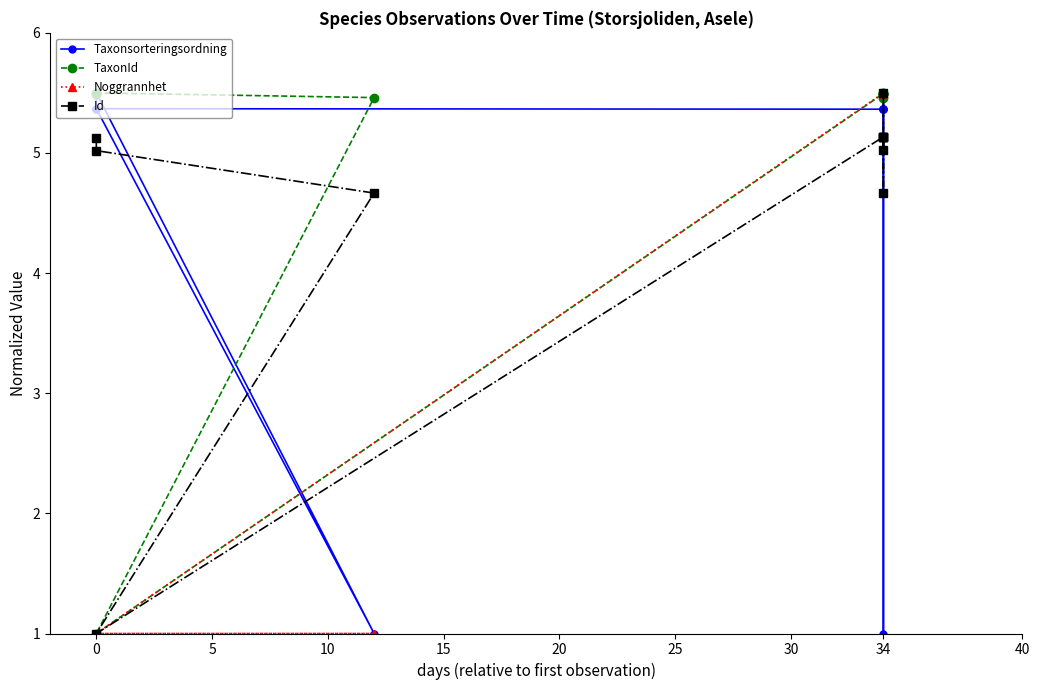

True or false: Taxonsorteringsordning has a value of 0.3 at 34.

False